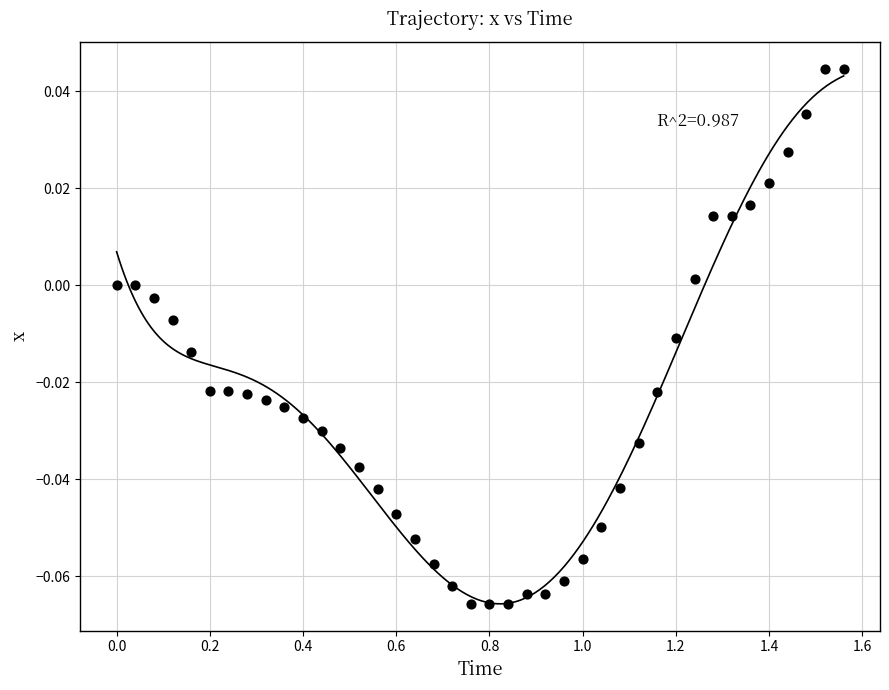

What is the range of X values (max minus min)?

1.6